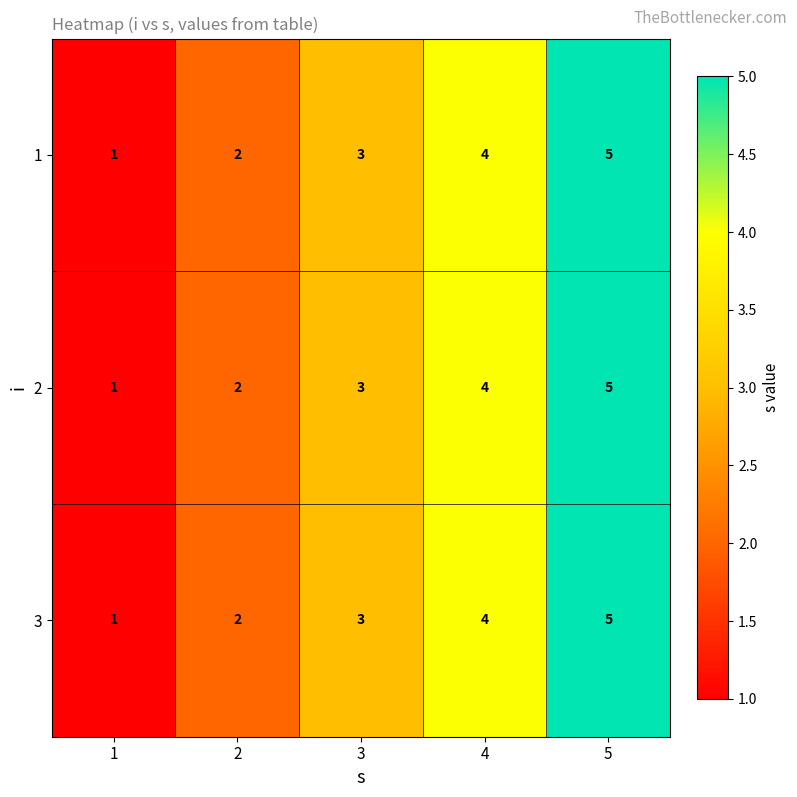

The 3 series shows 1 at 5. True or false?

False